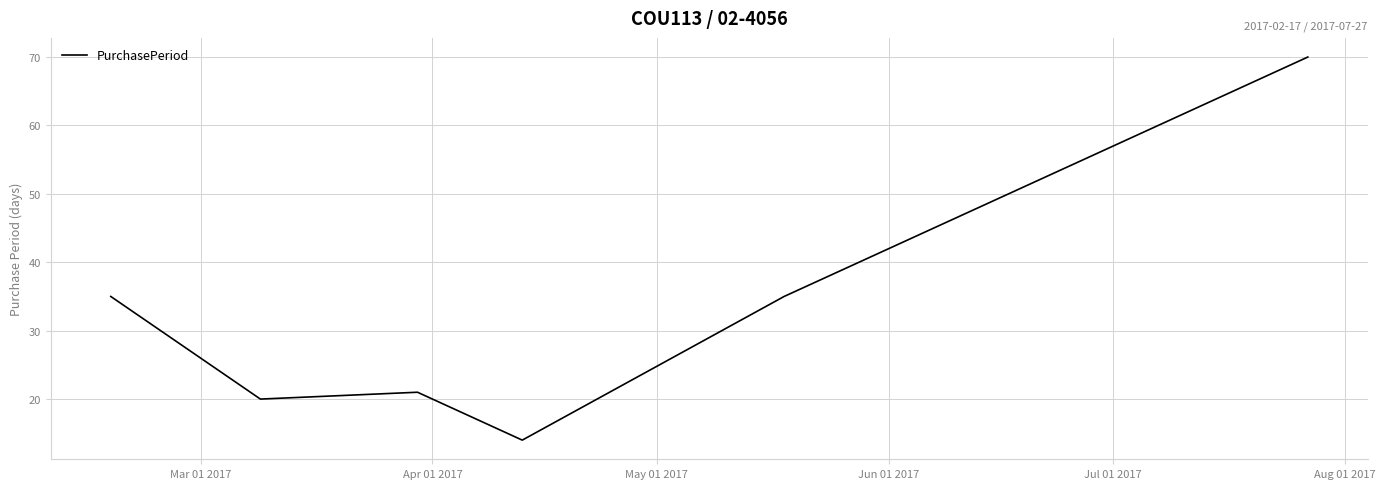

What is the difference between the second highest and minimum values?

21